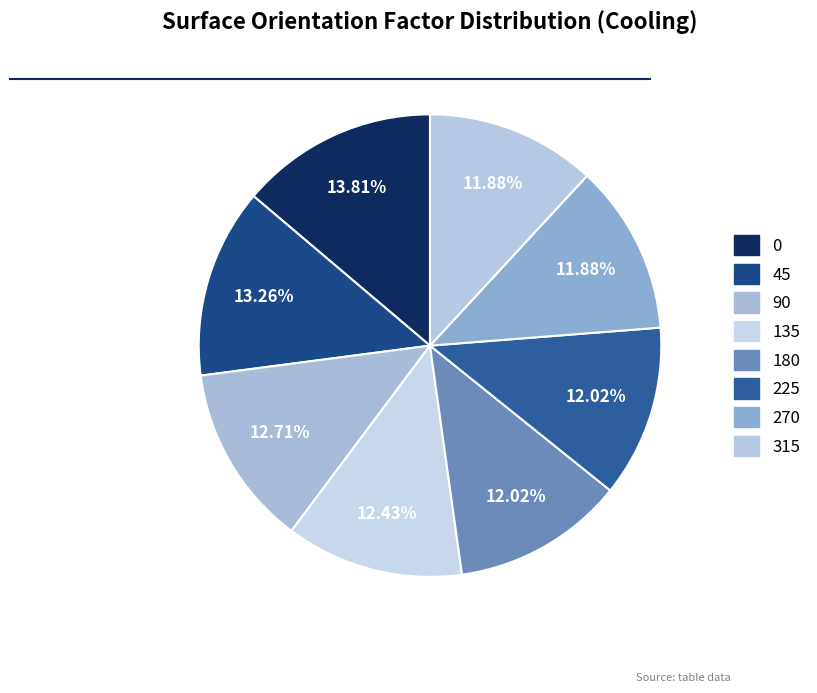

What is the smallest slice in the pie chart?

270